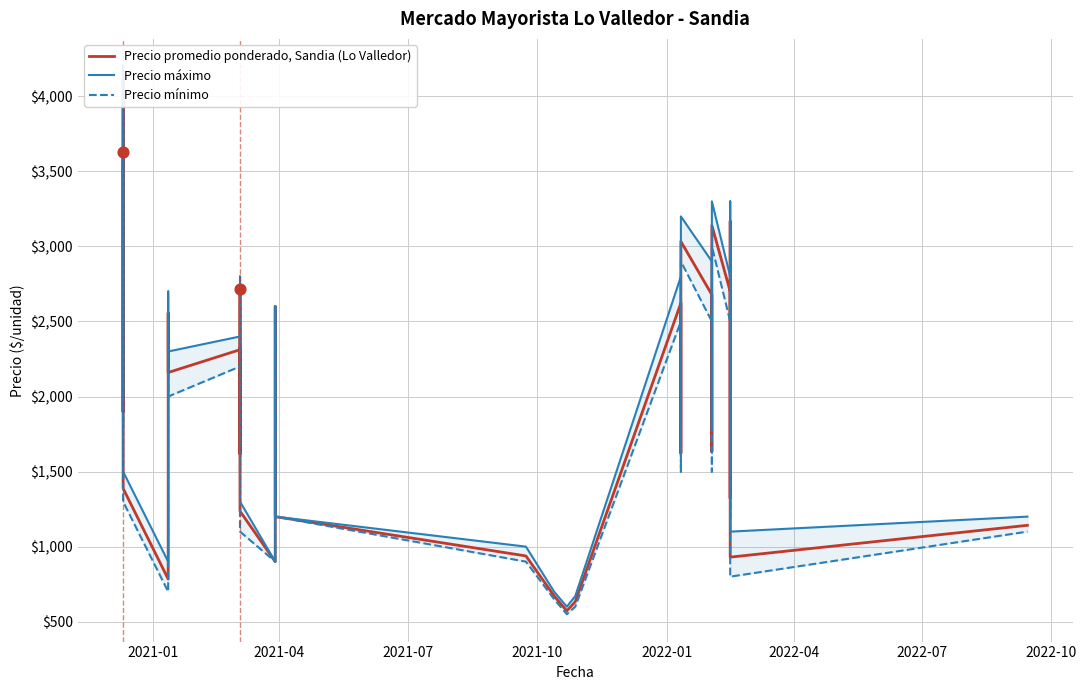

Is the value of Precio máximo at 28 greater than the value of Precio mínimo at 2022-10?

No